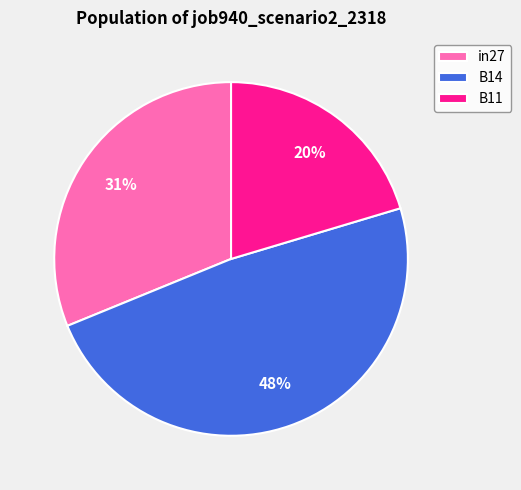

How many segments does this pie chart have?

3